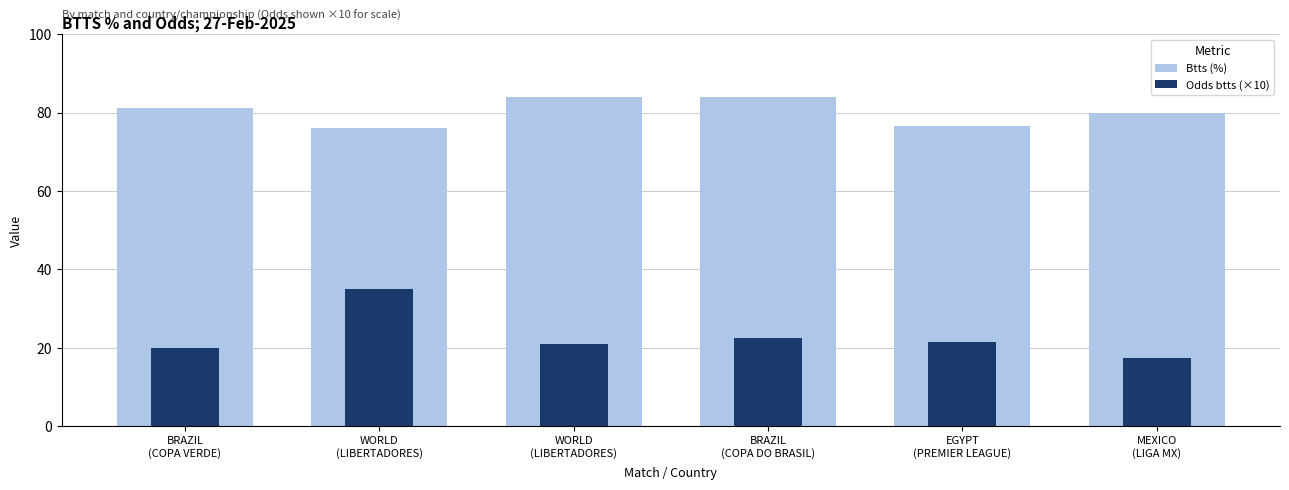

Are the bars horizontal?

No